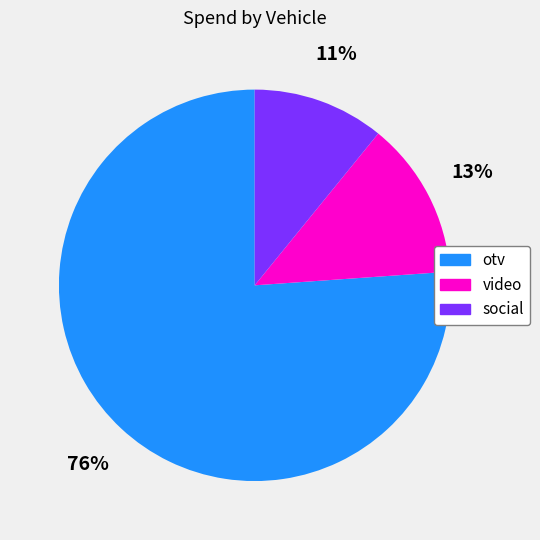

Does any single category account for the majority?

Yes